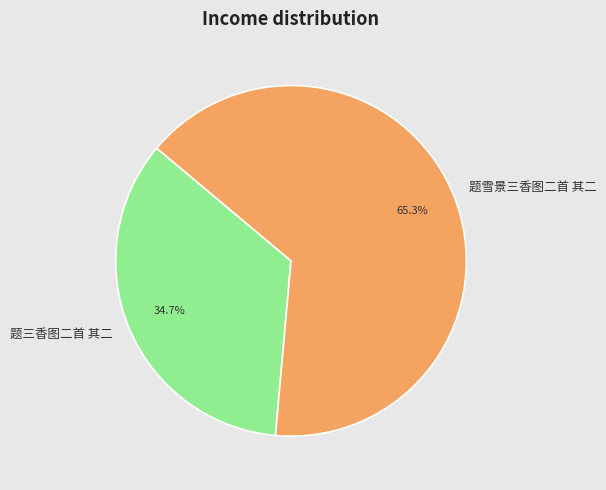

To the nearest percent, what is the difference between the 题雪景三香图二首 其二 and 题三香图二首 其二 slice percentages?

31%